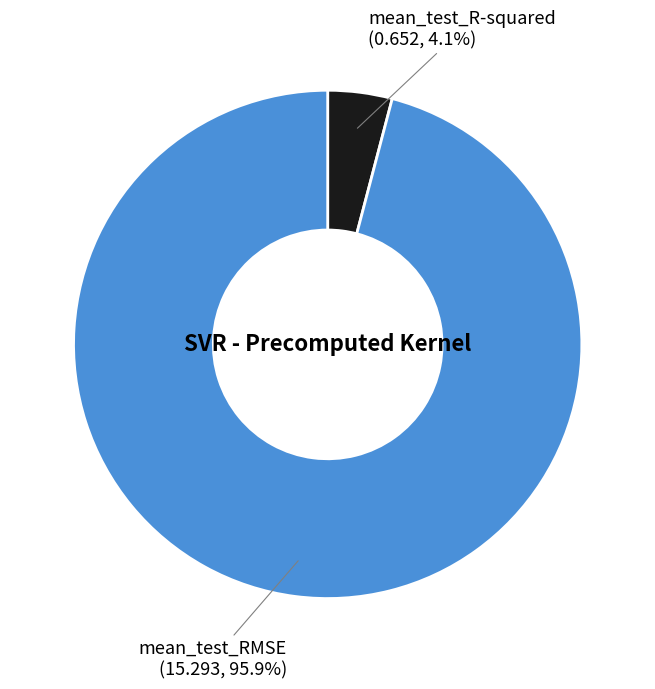

Combined, what portion of the pie is mean_test_RMSE and mean_test_R-squared?

100.0%